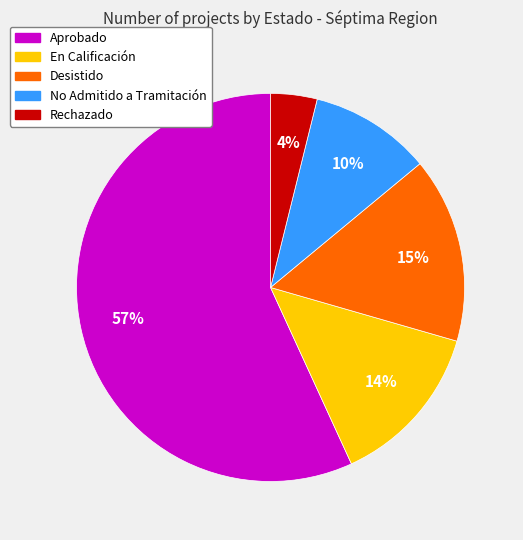

Approximately how many times larger is the value at Desistido compared to En Calificación?

1.1